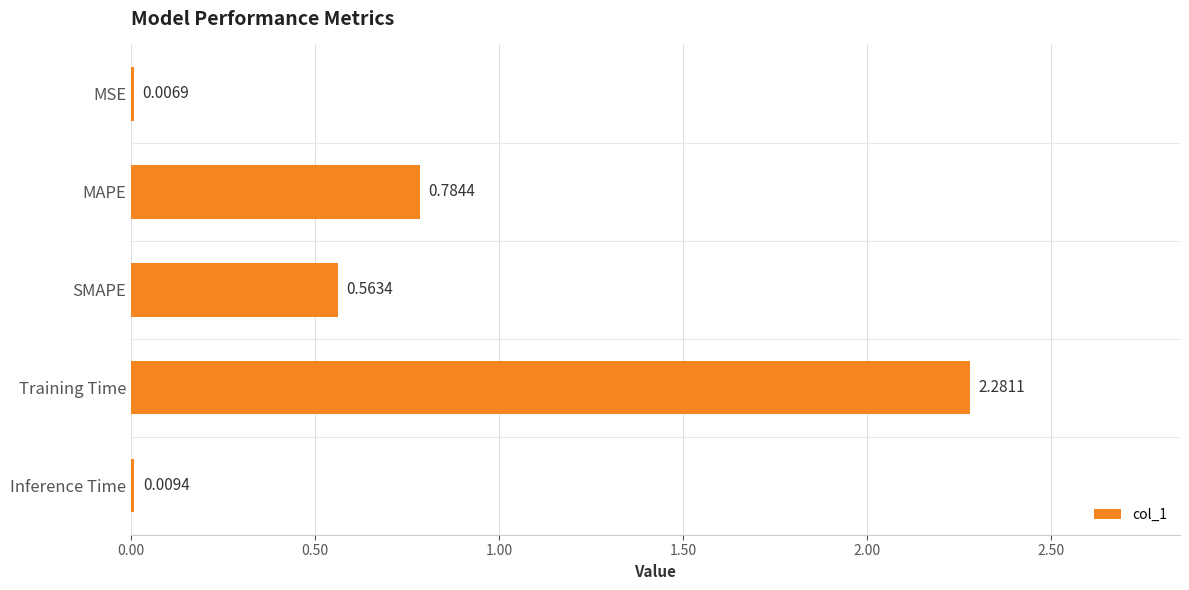

Where is the data nearest to the value 1?

MAPE